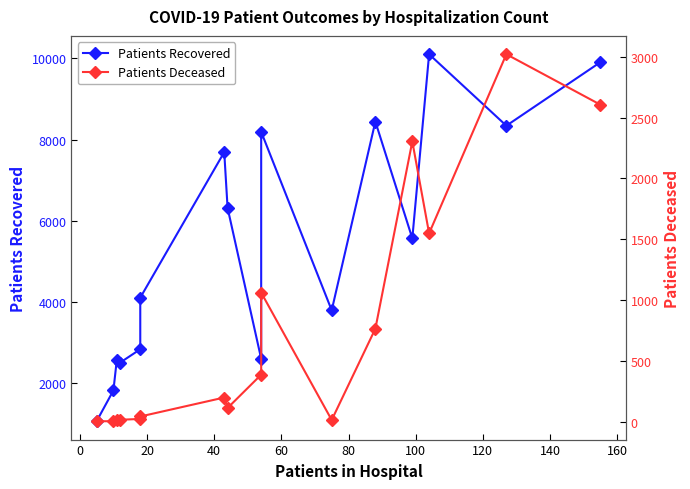

Rank the series by their average value, from lowest to highest.

Patients Deceased, Patients Recovered